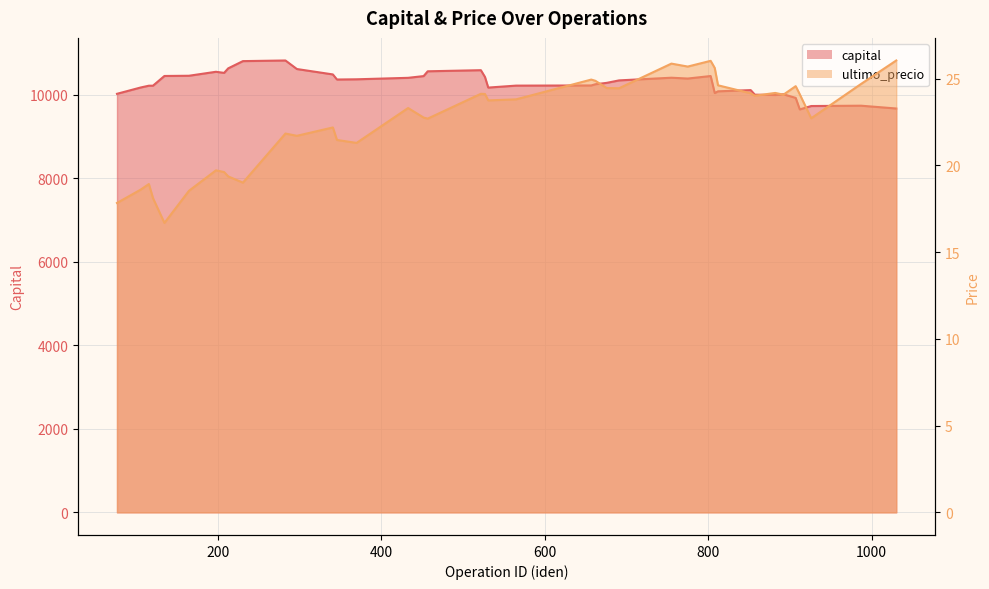

At which category does the chart reach its peak across all series?

283